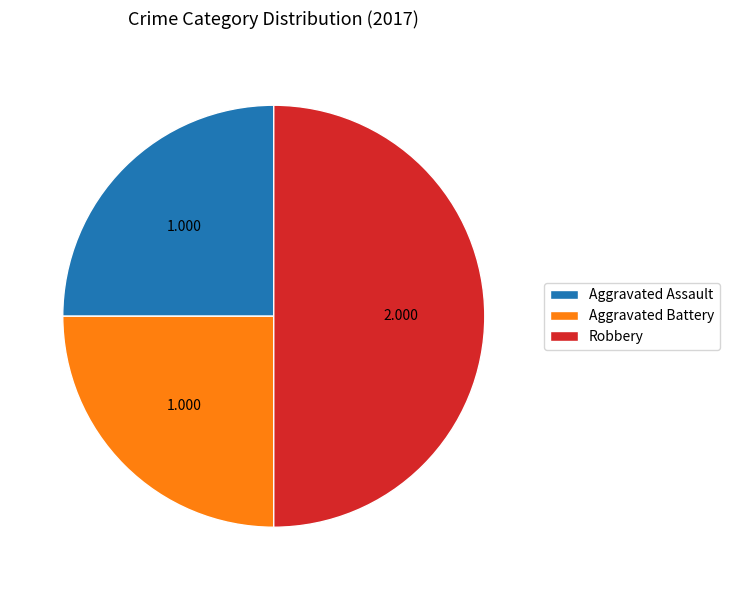

Which has a higher value, Aggravated Assault or Robbery?

Robbery